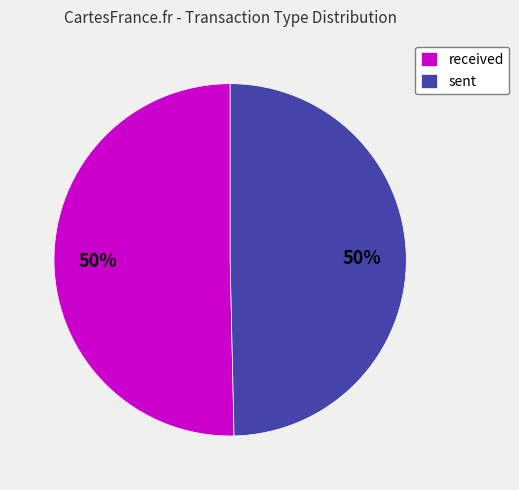

Combined, do sent and received account for over 50%?

Yes